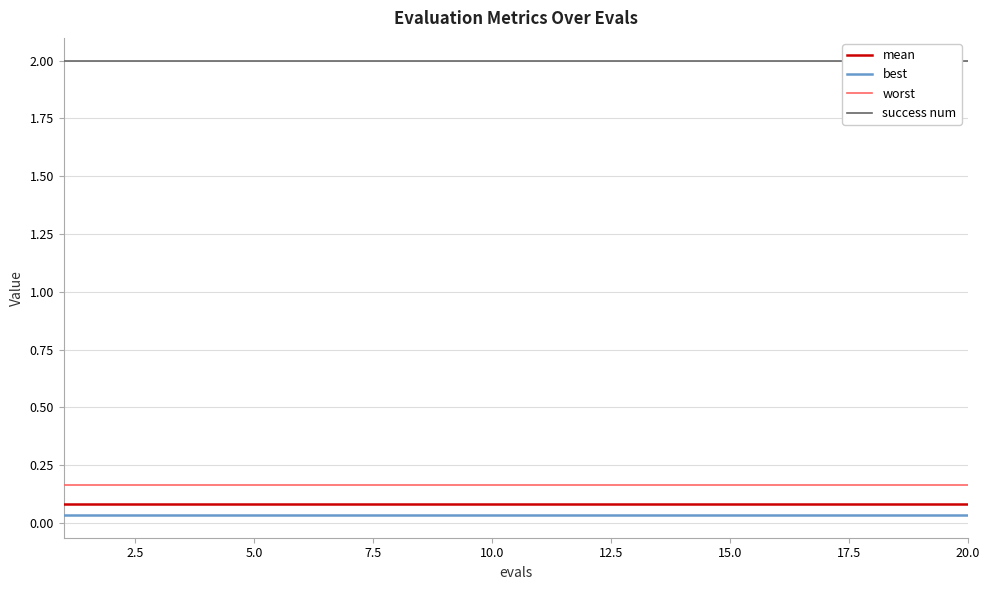

True or false: mean and worst intersect in this chart.

False